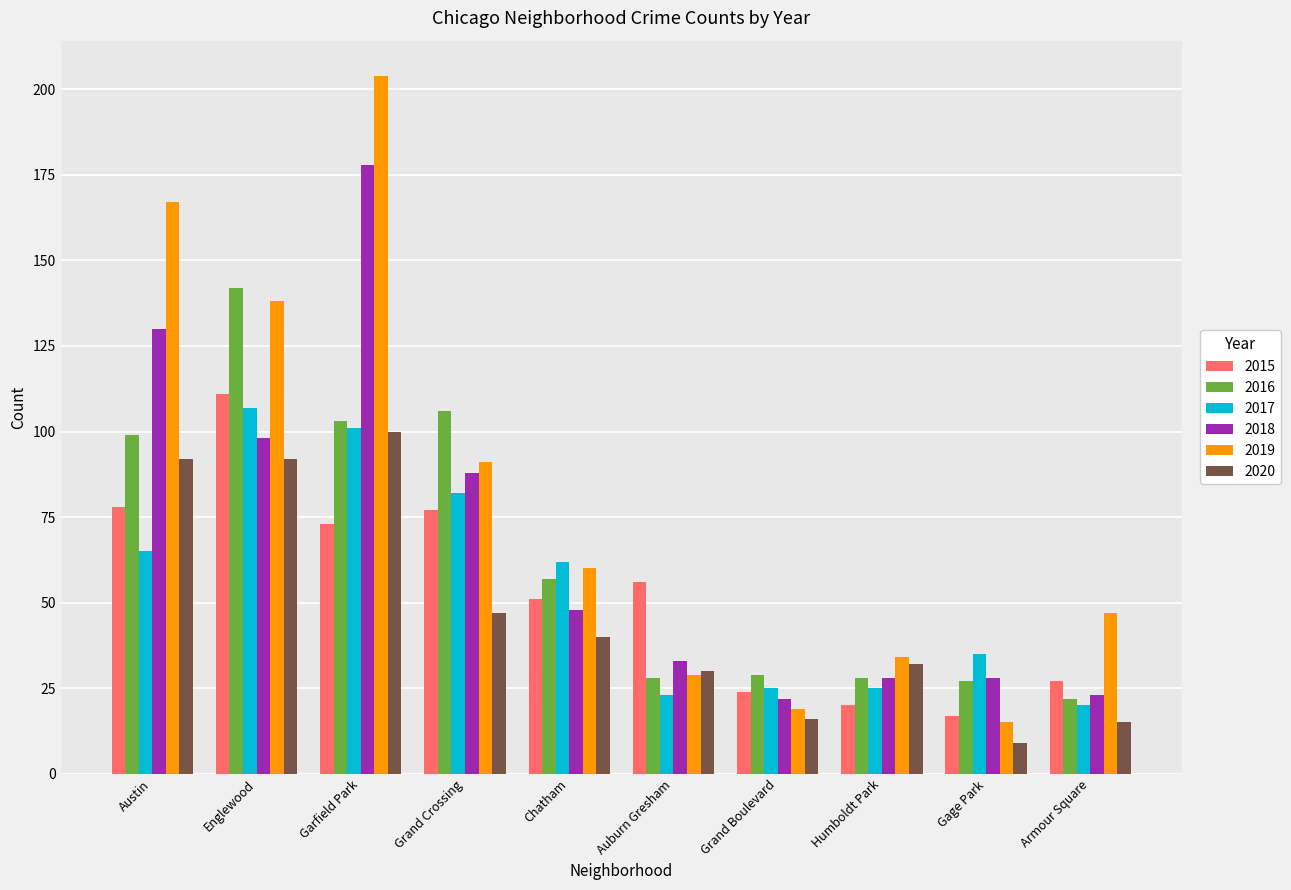

Which series has the largest total across all categories?

2019